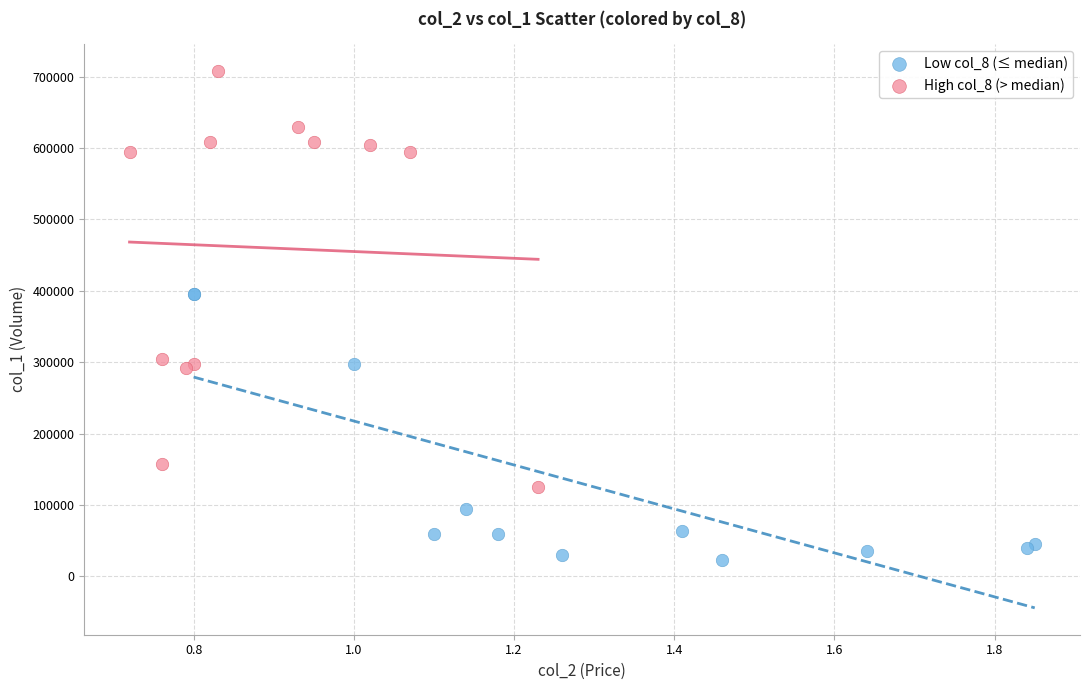

Which series reaches the maximum Y coordinate?

High col_8 (> median)